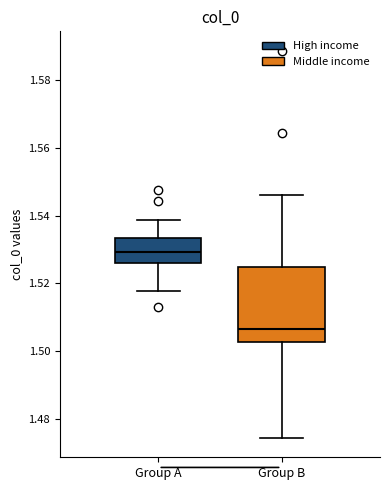

Which box's median line is the lowest?

Group B